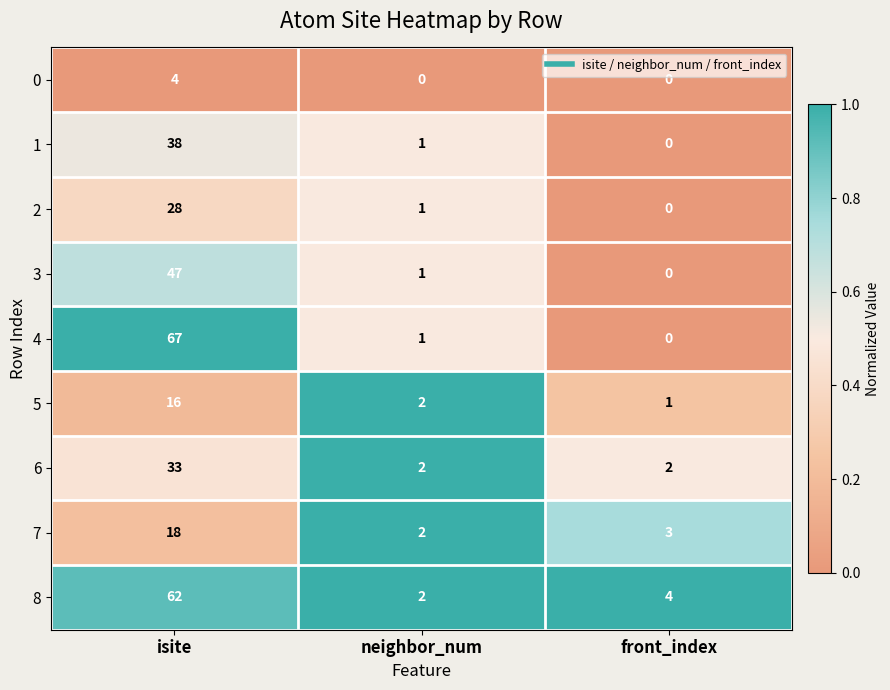

How many data points does each series have?

3